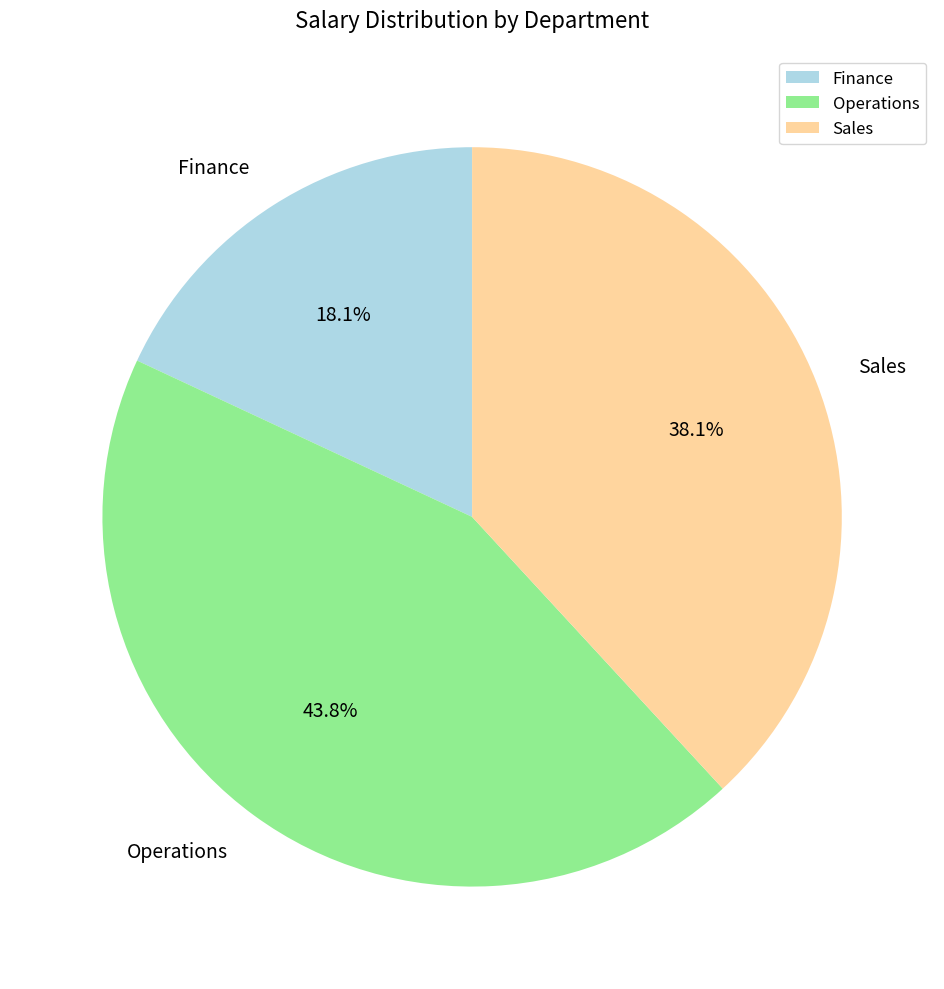

Rank the categories by value from lowest to highest.

Finance, Sales, Operations